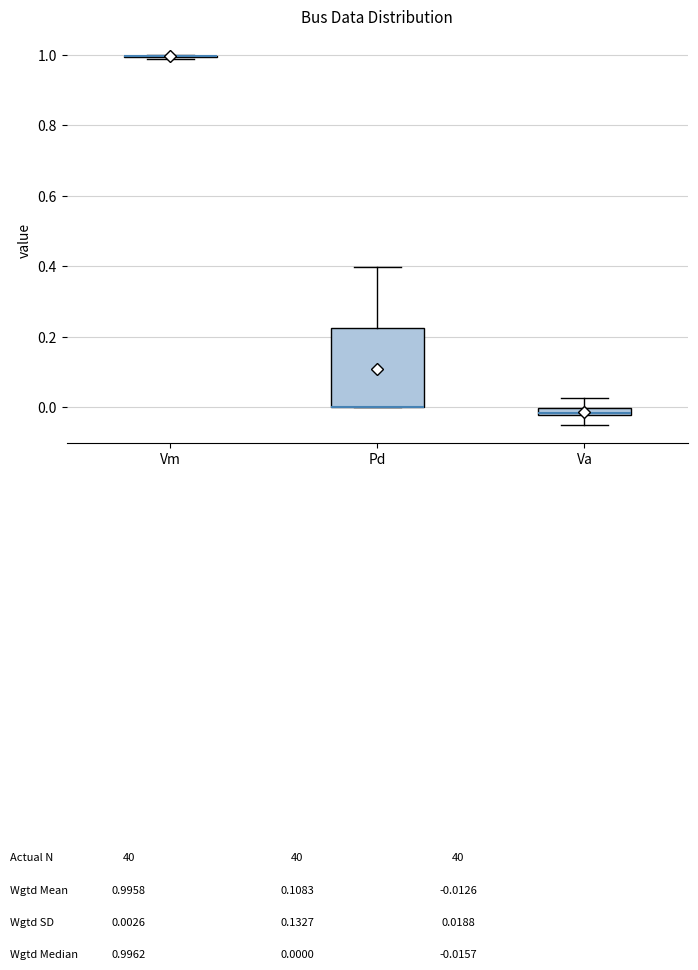

Where does the upper whisker of the box for Pd end on the y-axis? The values are not printed on the chart, so give them approximately, as read against the axis.

0.40